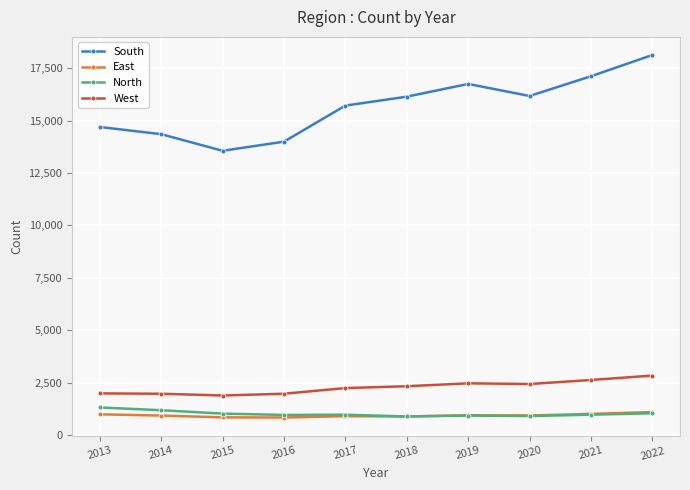

What are all the series names shown in the legend?

South, East, North, West